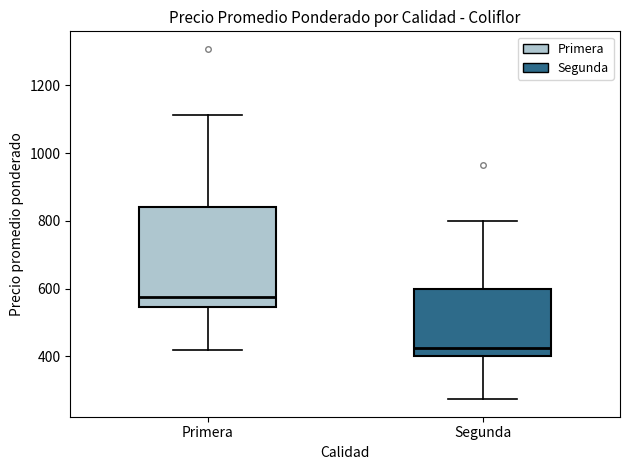

Comparing the boxes themselves (not the whiskers), which one is the tallest?

Primera